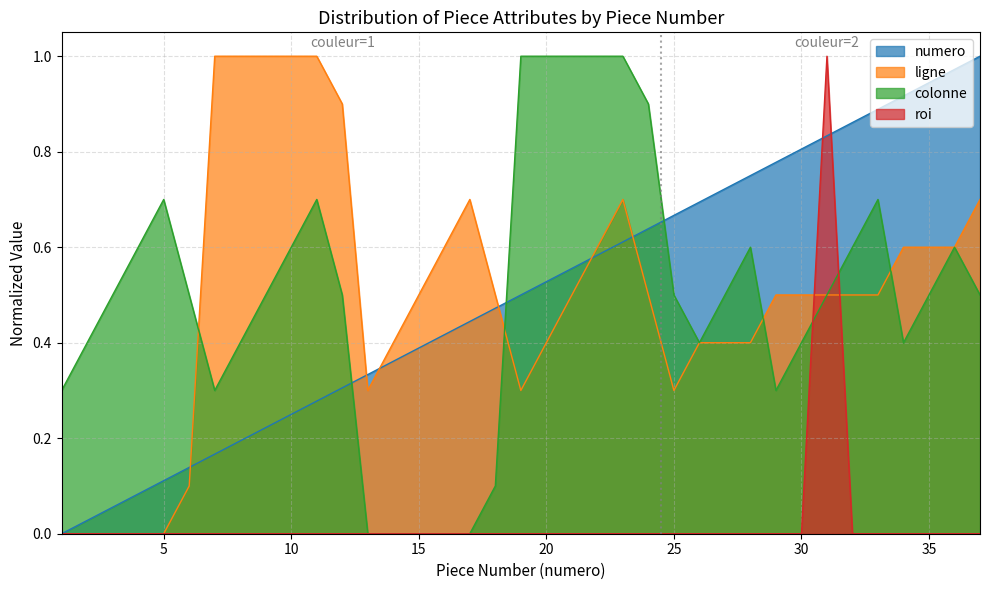

How many intersections are there between colonne and ligne?

4